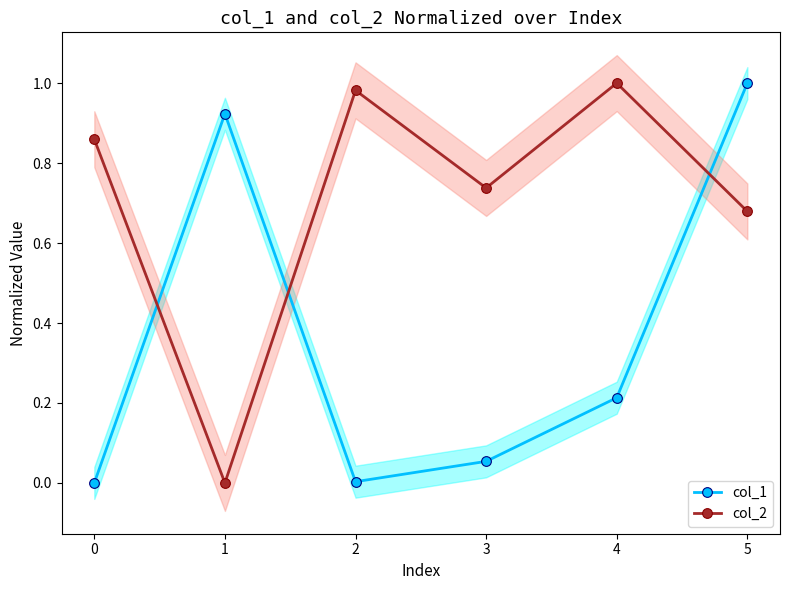

In col_2, how many points are higher than both neighbors (excluding endpoints)?

2